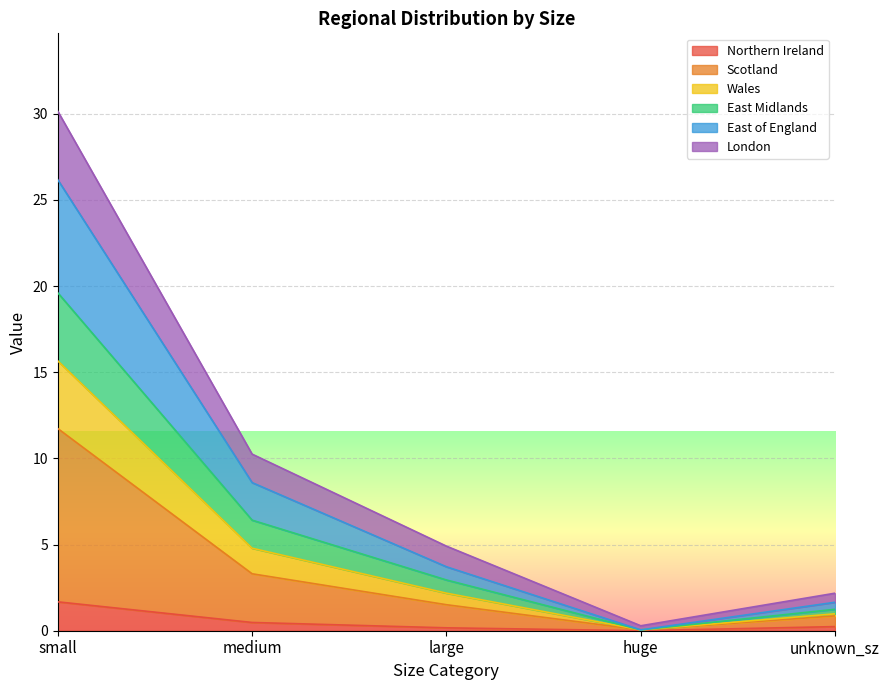

What is the value of the East Midlands point at the 2nd from the left?

6.4